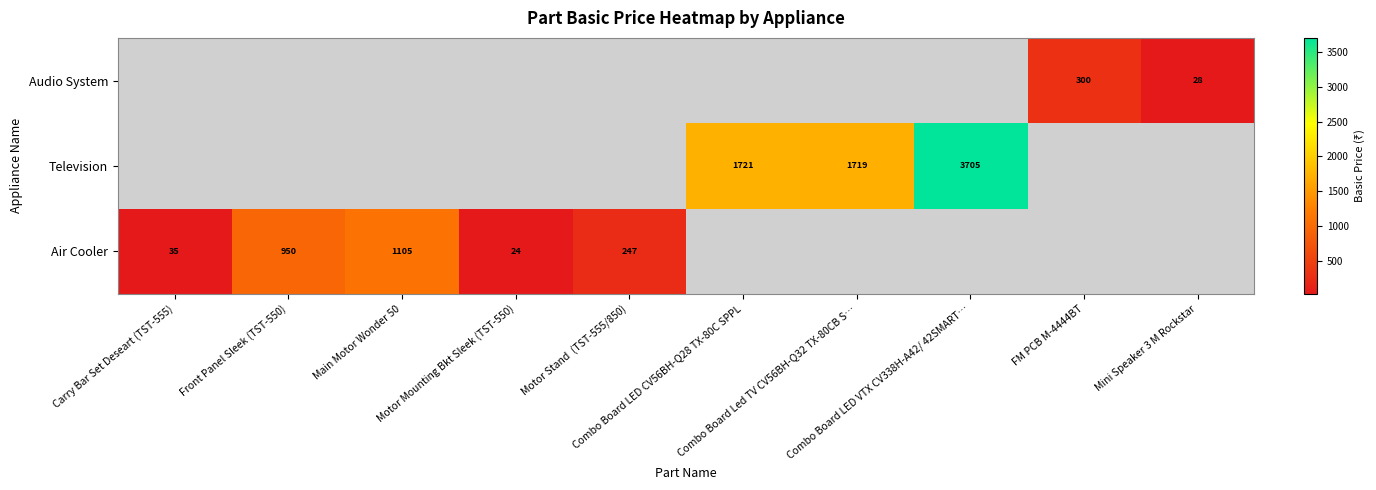

The value of Television at Combo Board LED CV56BH-Q28 TX-80C SPPL is 1720.7. True or false?

True